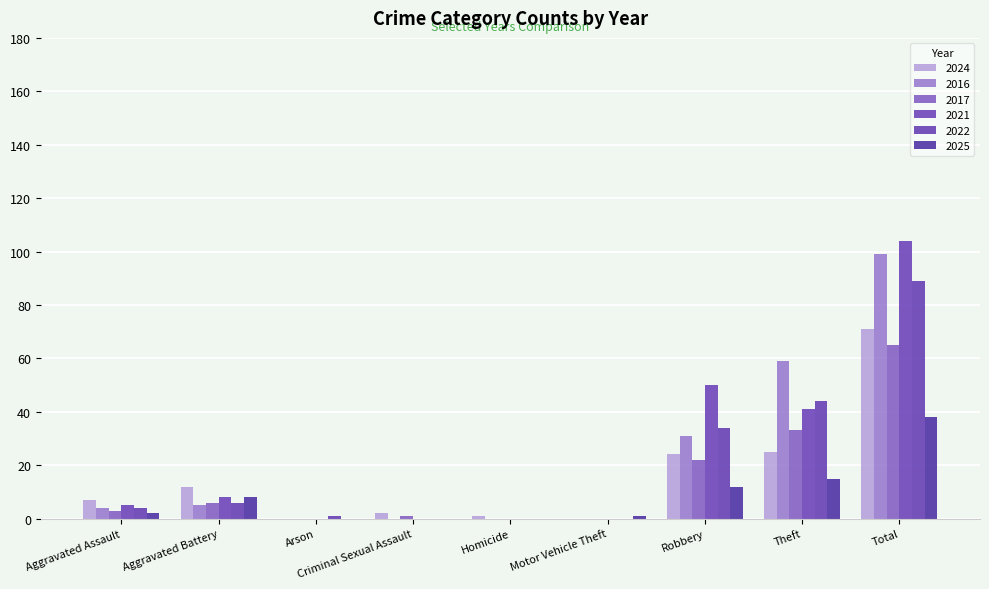

The value of 2025 at Arson is 0. True or false?

True